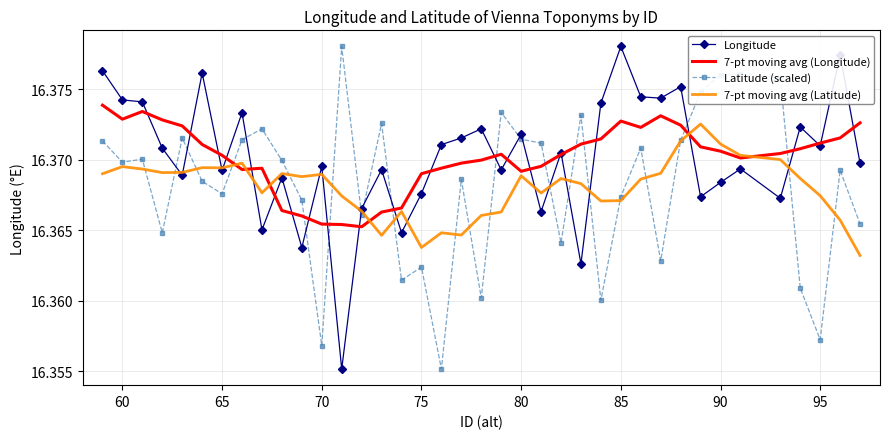

What is the greatest value displayed?

16.4